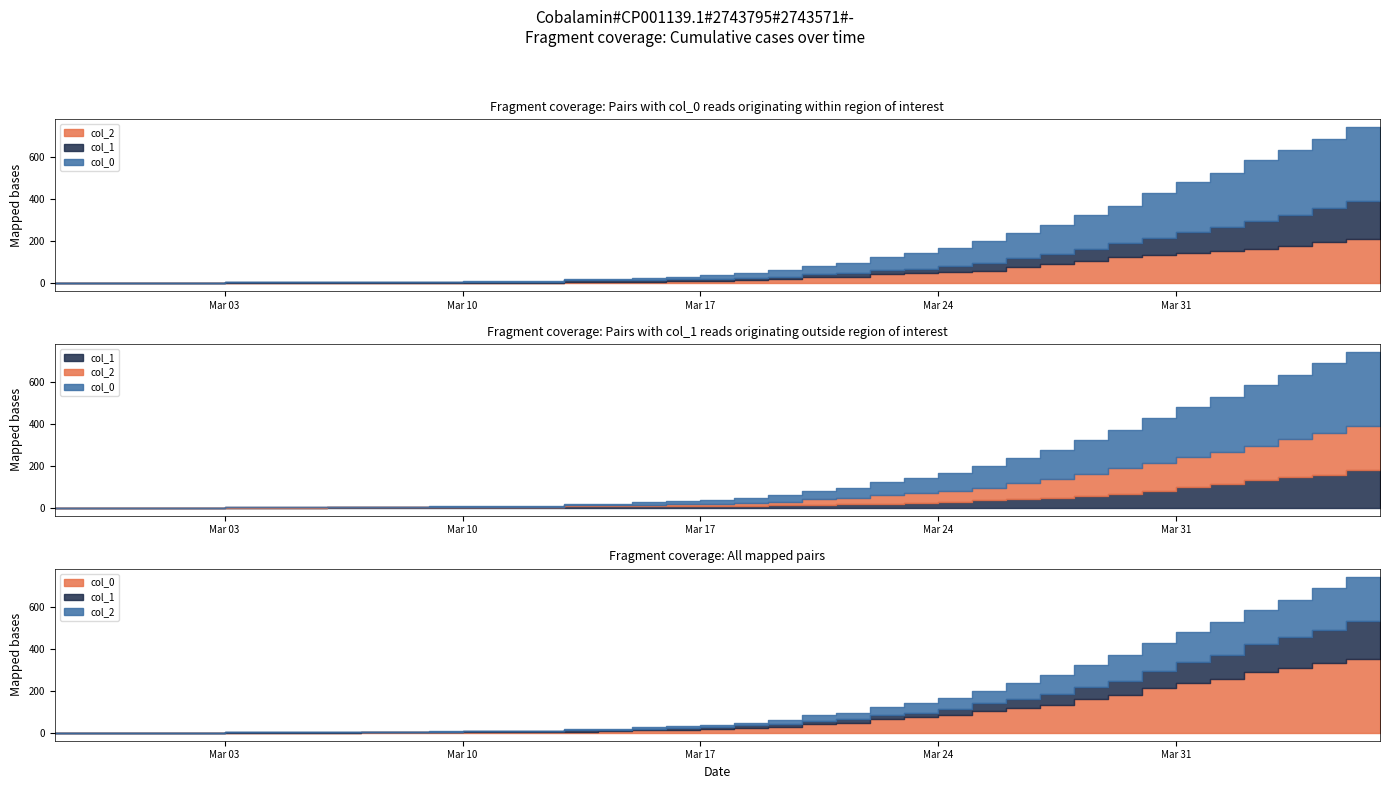

List the labels in order of col_1 value, smallest first.

2020-02-27, 2020-02-28, 2020-02-29, 2020-03-01, 2020-03-02, 2020-03-03, 2020-03-04, 2020-03-05, 2020-03-06, 2020-03-07, 2020-03-08, 2020-03-09, 2020-03-10, 2020-03-11, 2020-03-12, 2020-03-13, 2020-03-14, 2020-03-15, 2020-03-16, 2020-03-17, 2020-03-18, 2020-03-19, 2020-03-20, 2020-03-21, 2020-03-22, 2020-03-23, 2020-03-24, 2020-03-25, 2020-03-26, 2020-03-27, 2020-03-28, 2020-03-29, 2020-03-30, 2020-03-31, 2020-04-01, 2020-04-02, 2020-04-03, 2020-04-04, 2020-04-05, 2020-04-06